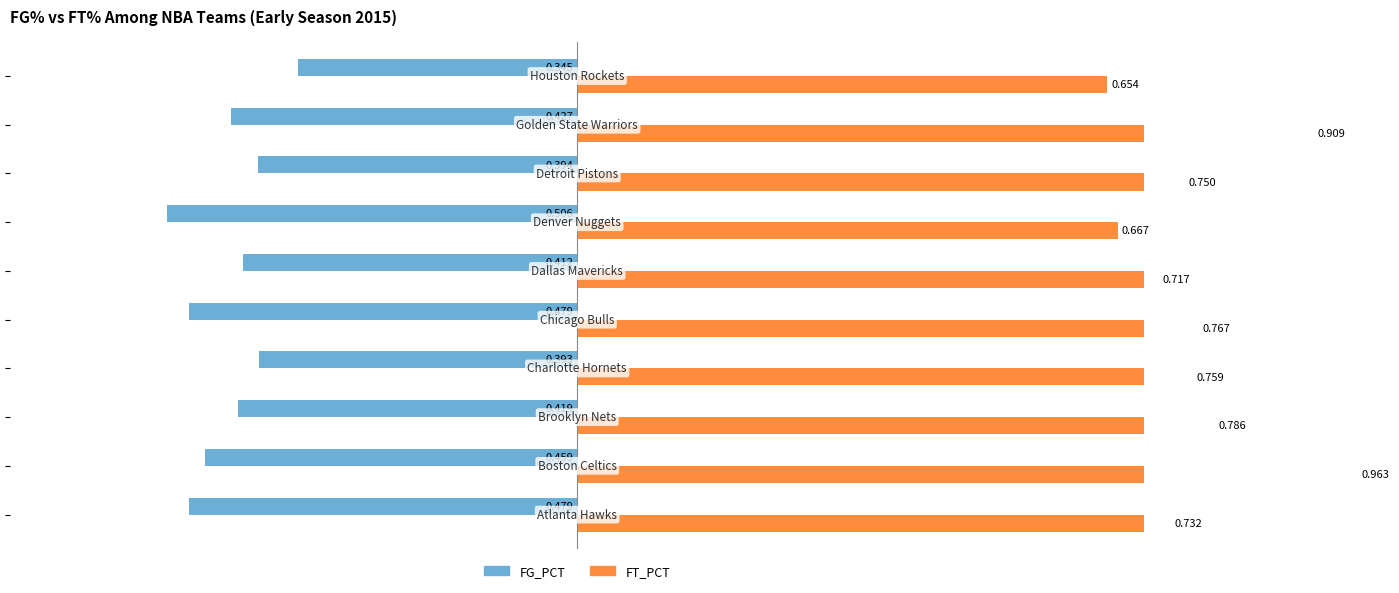

How many bars are there in total?

20